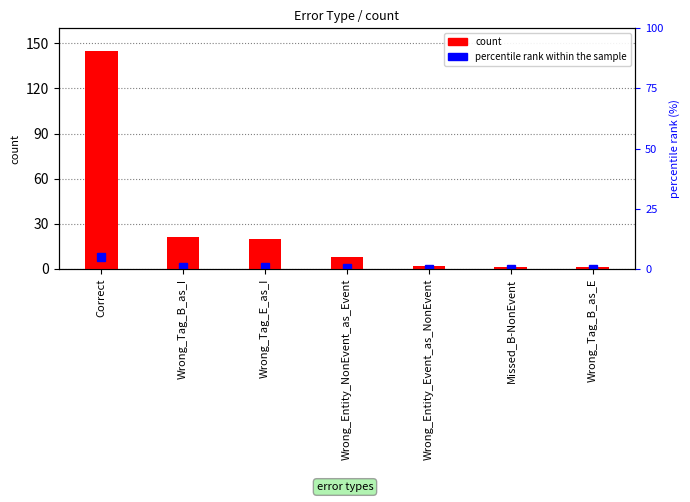

Reading right to left, extract all data points from this chart.

1	1	2	8	20	21	145